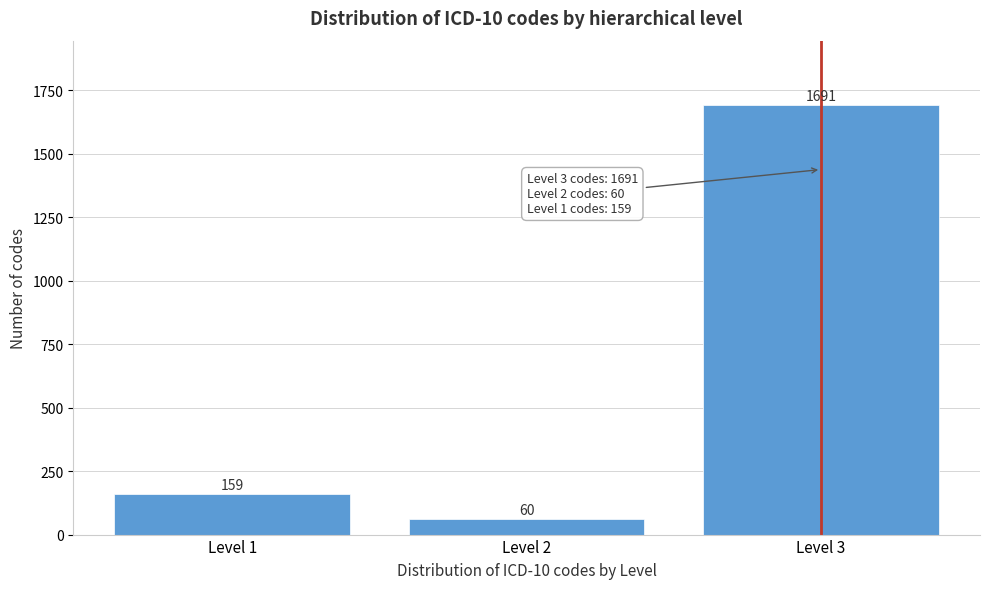

Reading right to left, what are all the values shown in this chart?

Level 3=1691	Level 2=60	Level 1=159